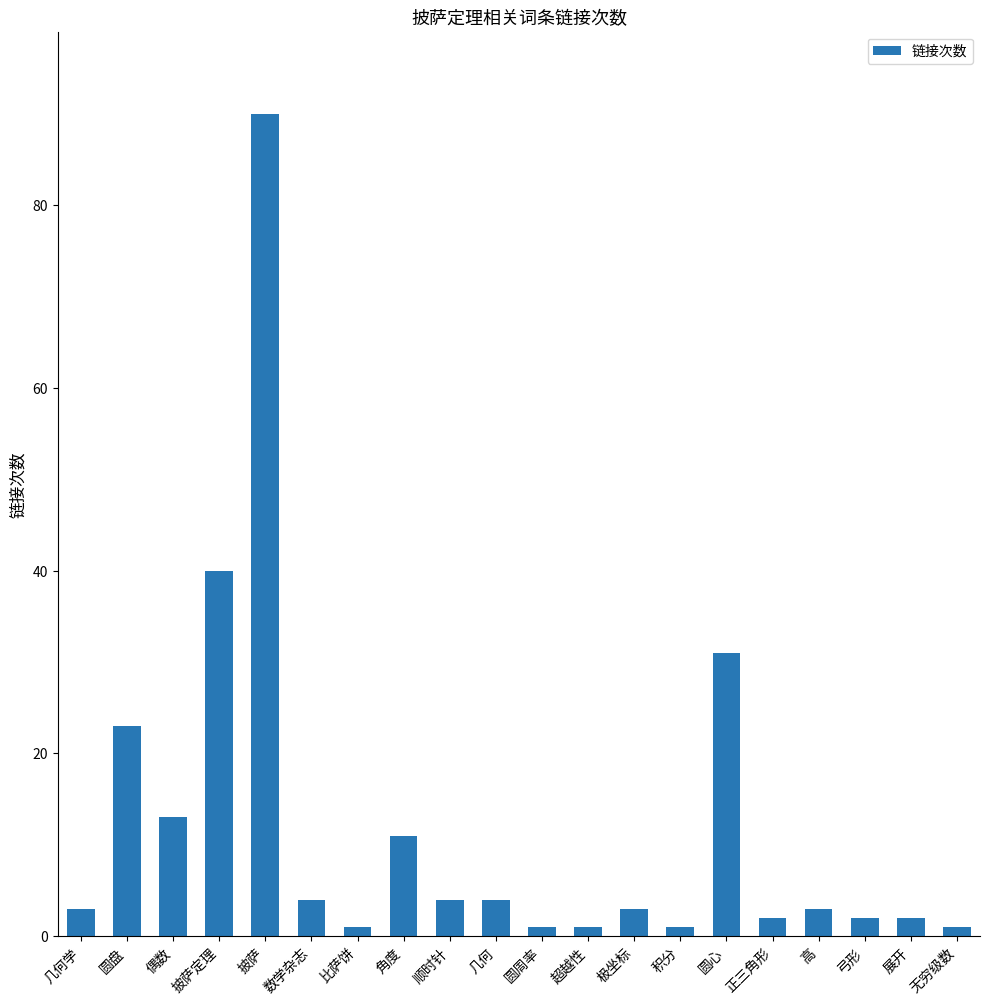

What position from the right is 圆心?

6